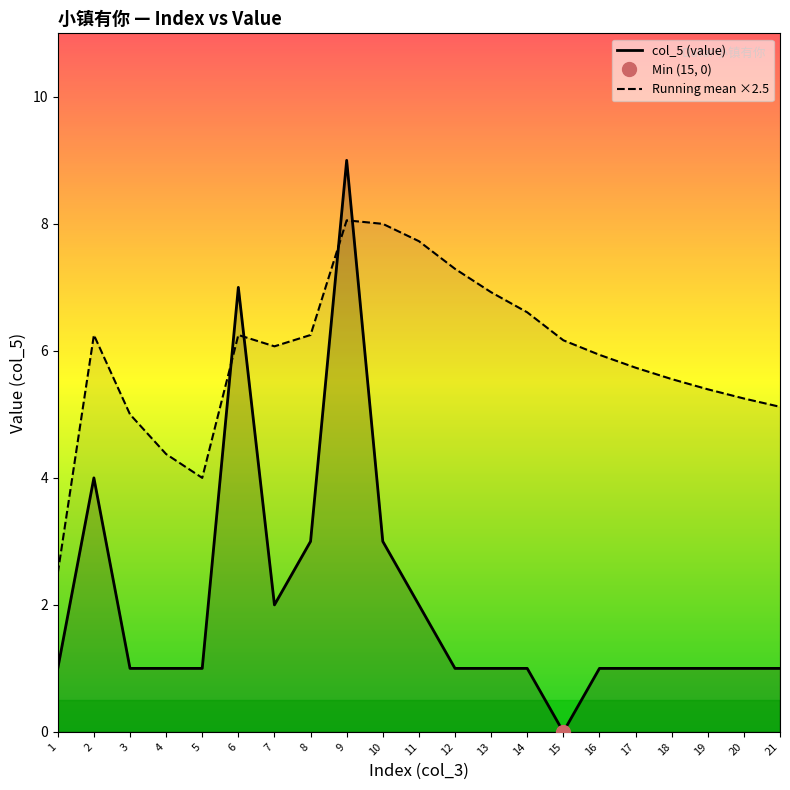

Where is the first local minimum for Running mean ×2.5?

5